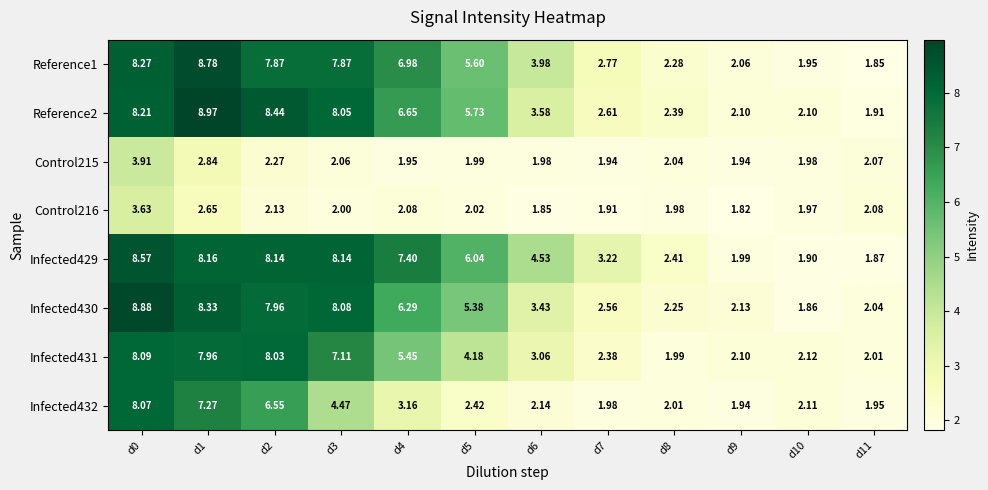

How many data points does each series have?

12